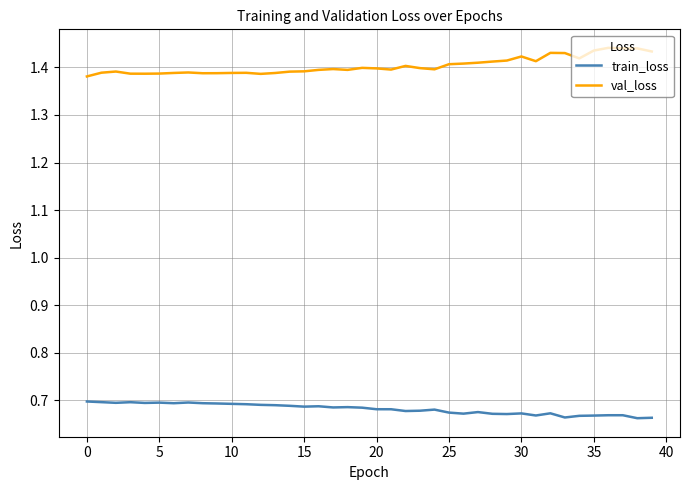

Which series has the largest total across all categories?

val_loss